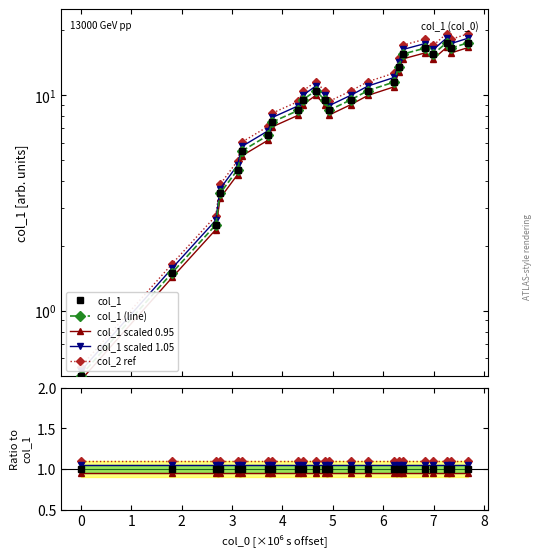

What is the sum of all values?

233.6